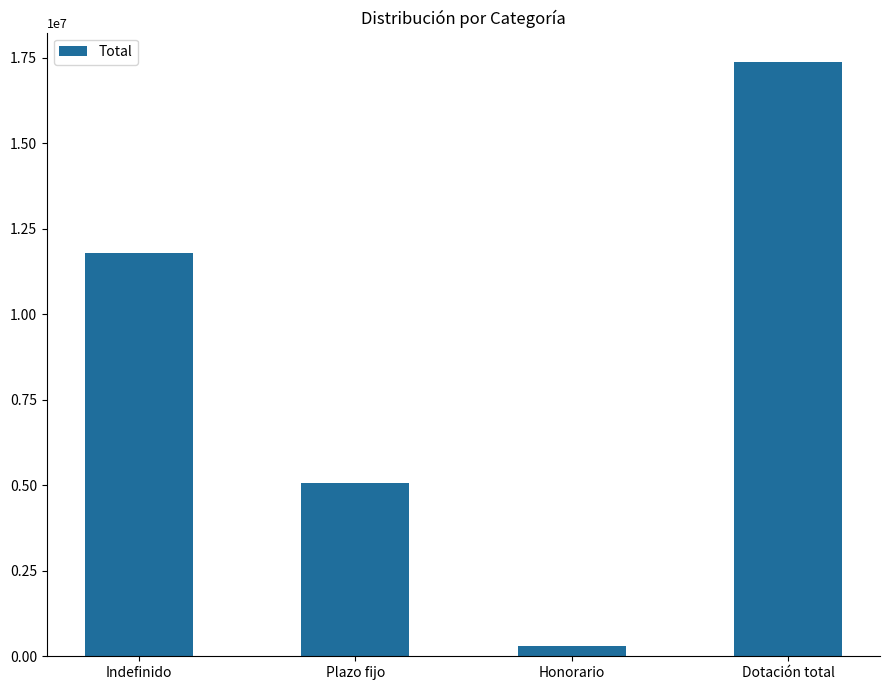

What is the change in value from Honorario to Dotación total?

+17055997.8